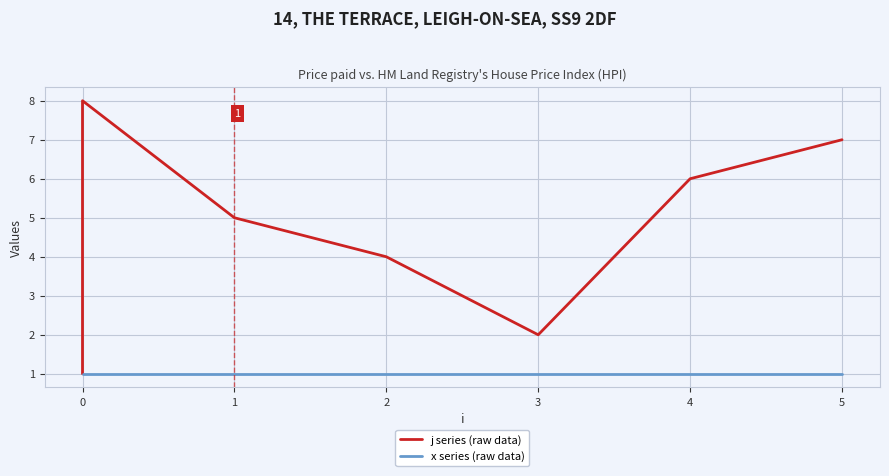

List the series in order of their overall mean, highest first.

j series (raw data), x series (raw data)